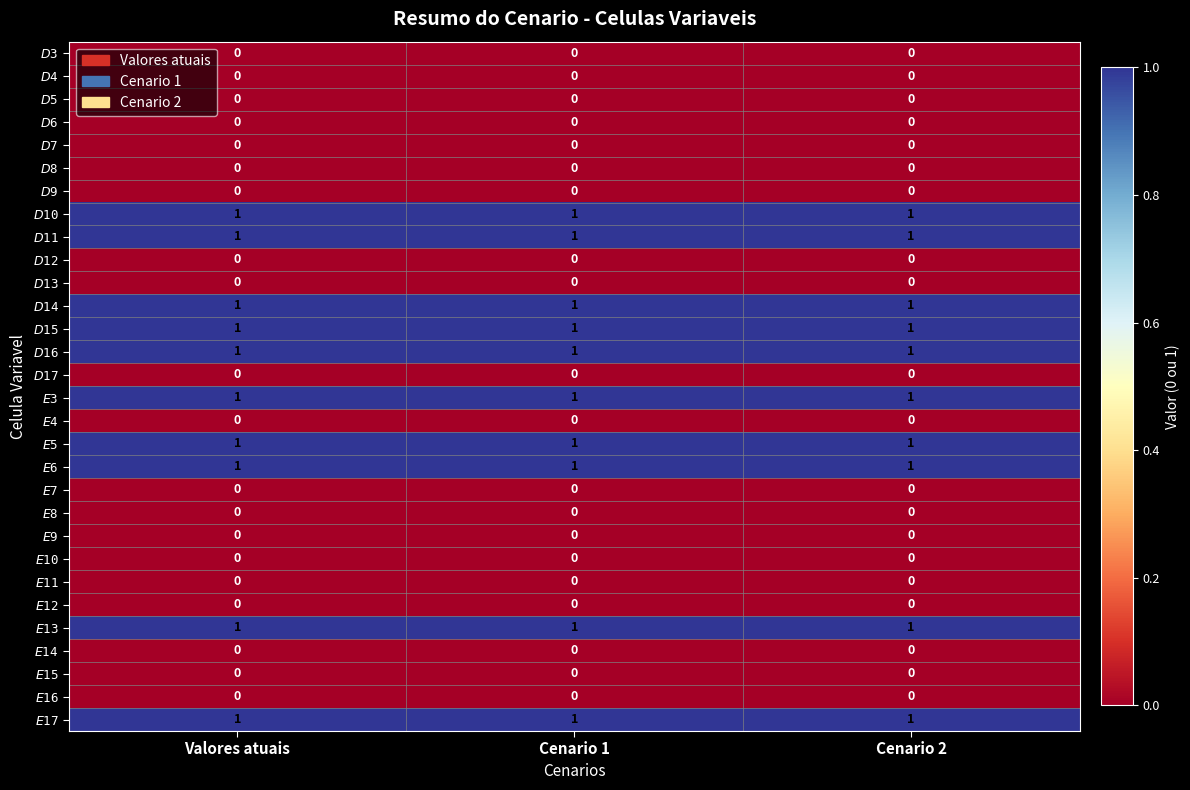

At how many categories does at least one series exceed 0?

3